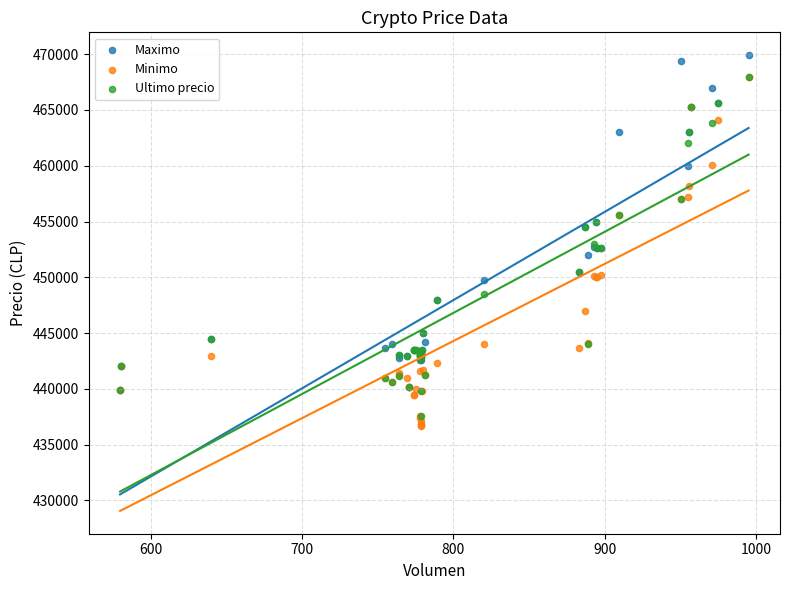

What are all the series names shown in the legend?

Maximo, Minimo, Ultimo precio